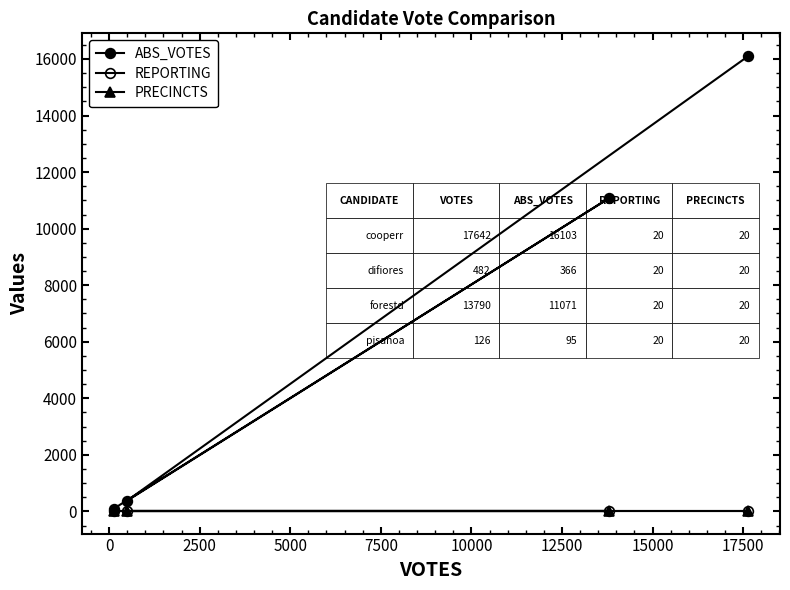

The PRECINCTS series shows 20 at 2500. True or false?

True